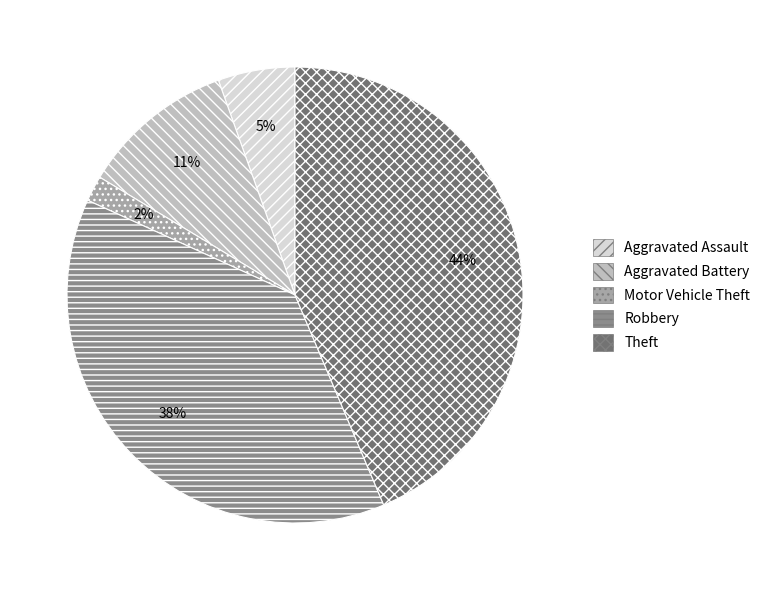

What is the ratio of the value at Theft to the value at Aggravated Battery?

4.0